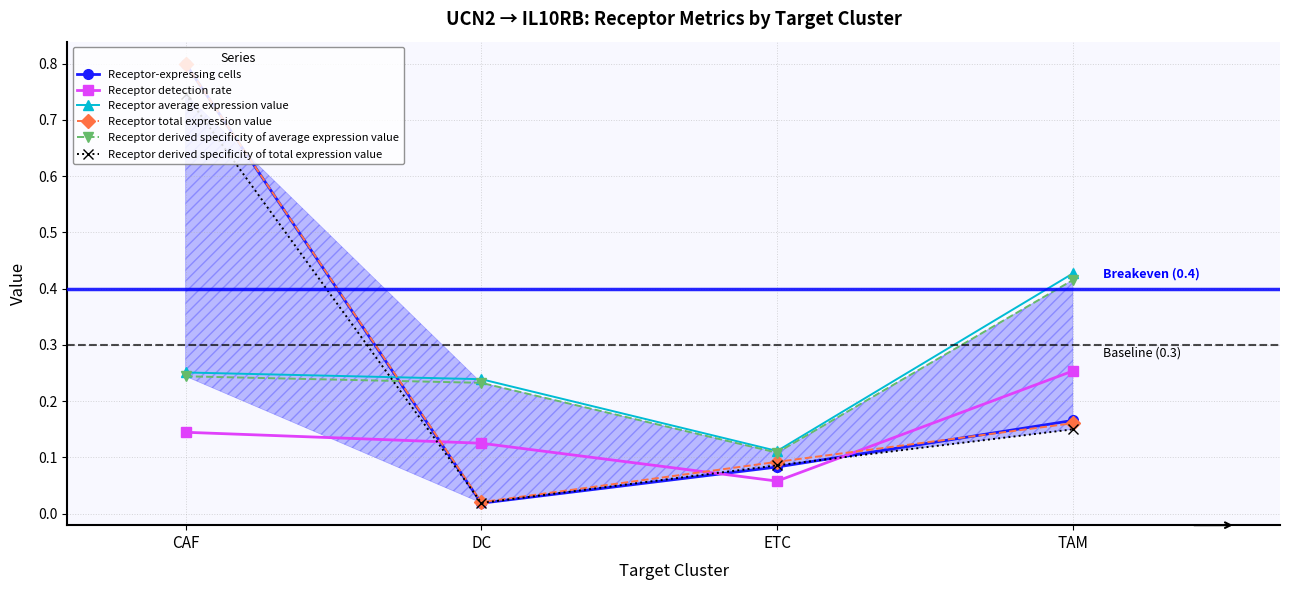

What is the greatest value displayed?

0.8